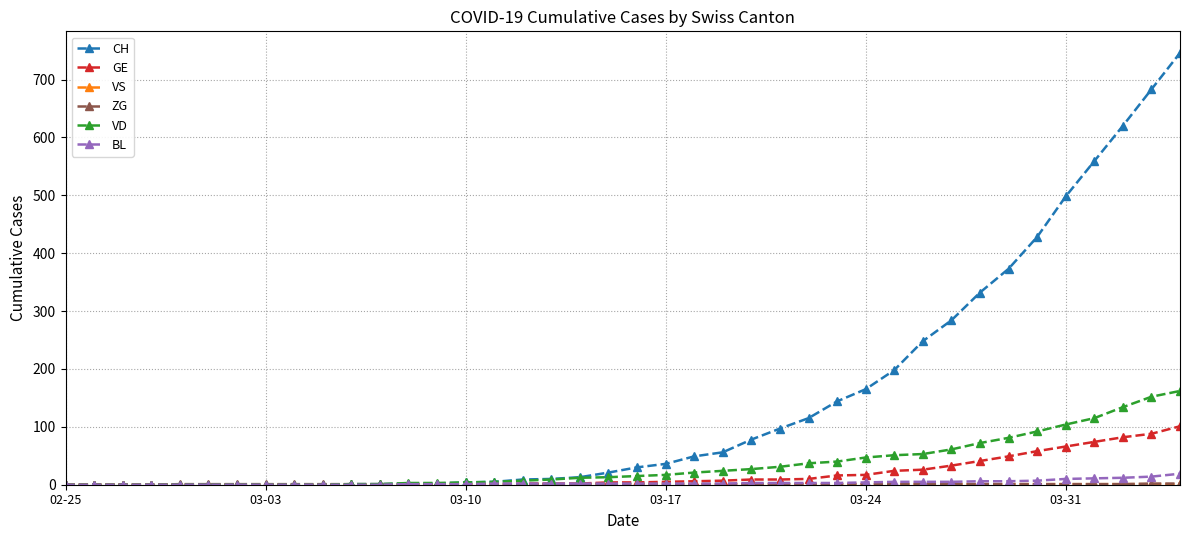

What is the maximum value for VD?

162